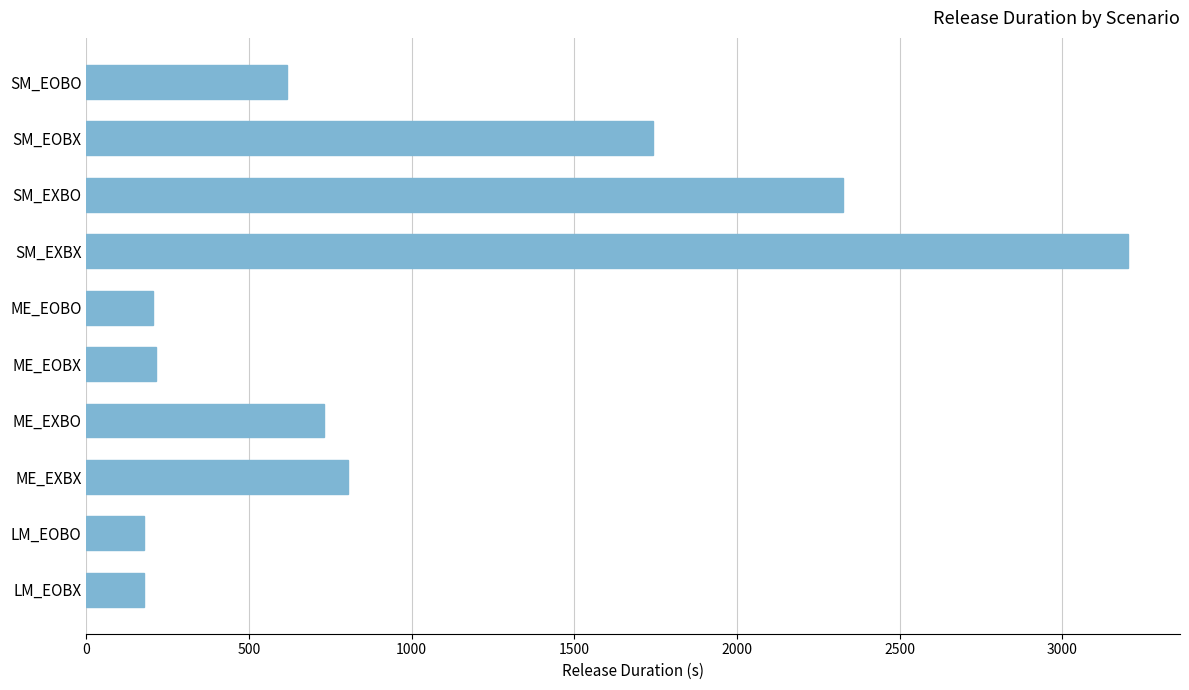

The value at SM_EOBX is 1741.0. True or false?

True